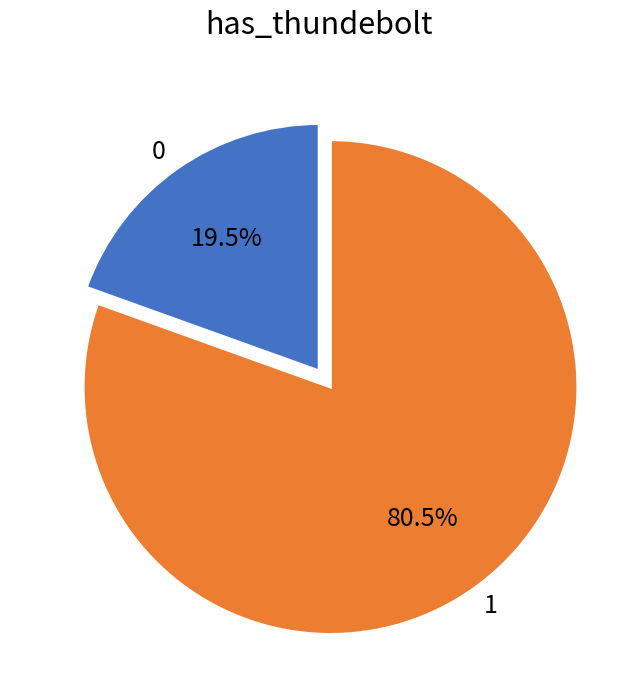

To the nearest percent, what is the difference between the largest and smallest slice percentages?

61%